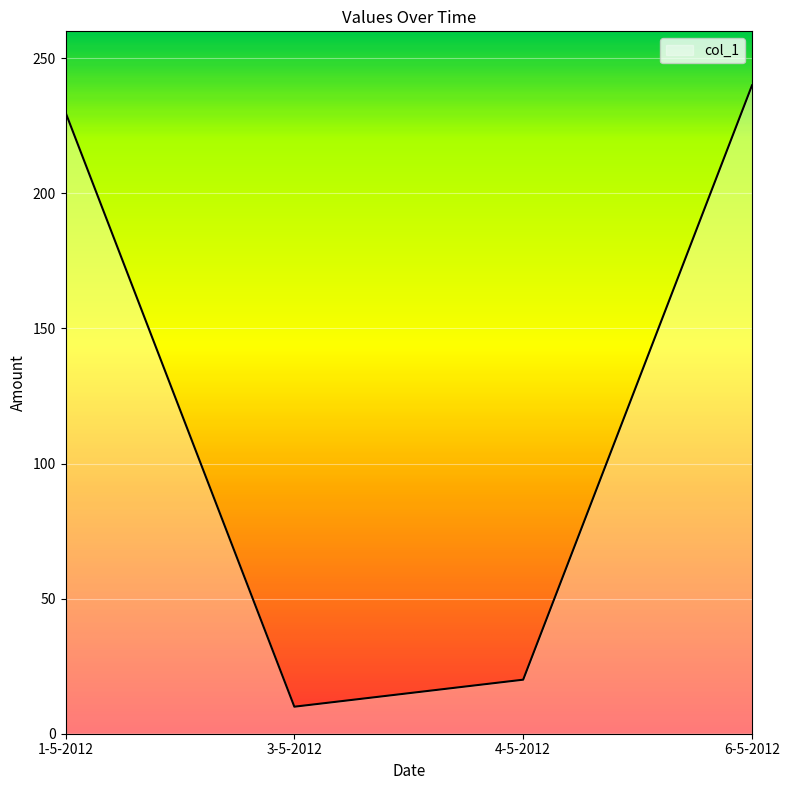

Where is the first local minimum?

3-5-2012